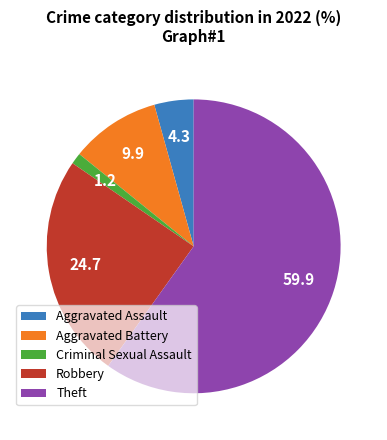

How many segments does this pie chart have?

5